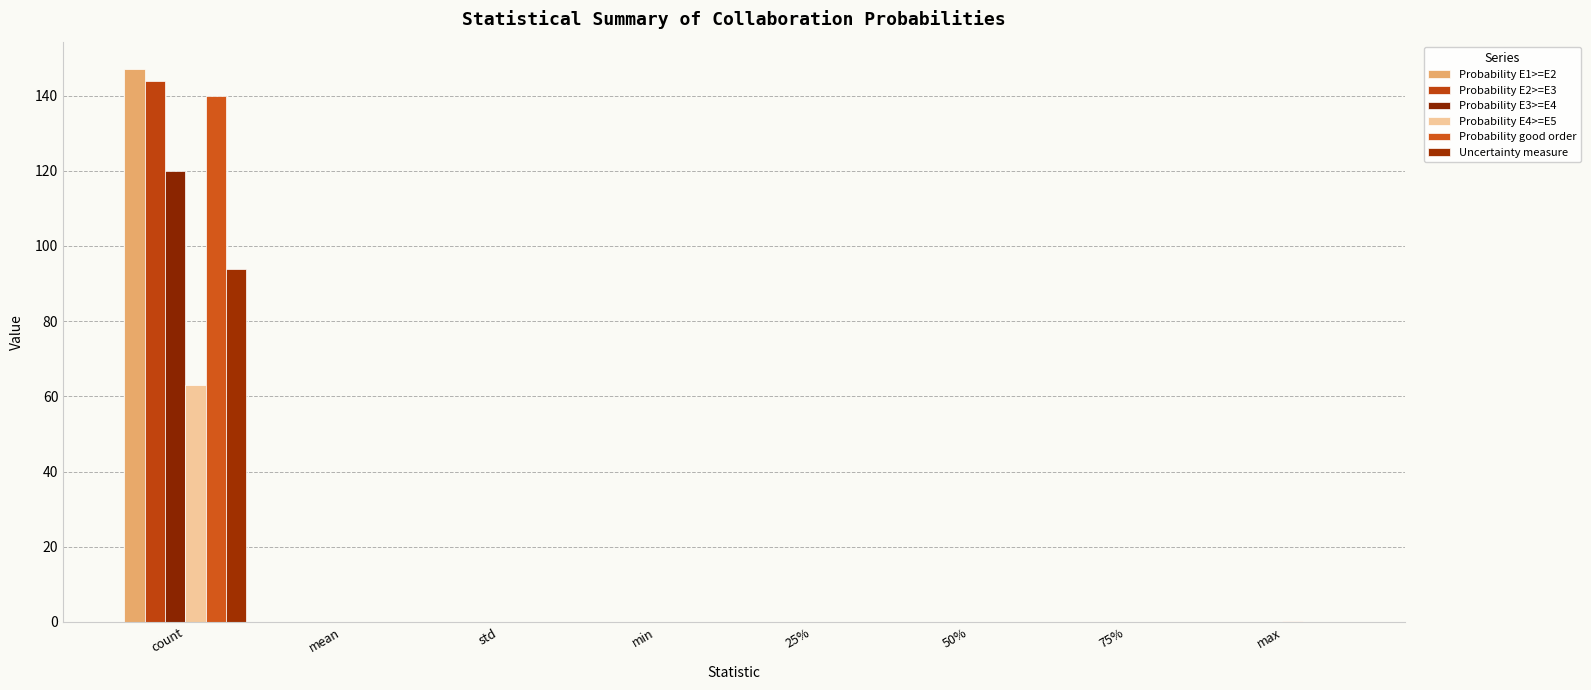

At which label does Probability E2>=E3 reach its peak?

count